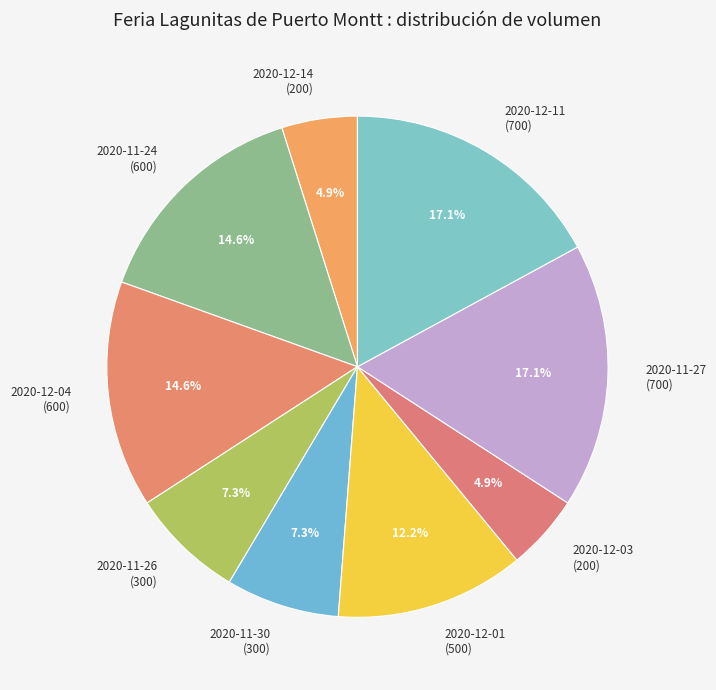

The 2020-12-04 slice represents 10% of the pie. True or false?

False